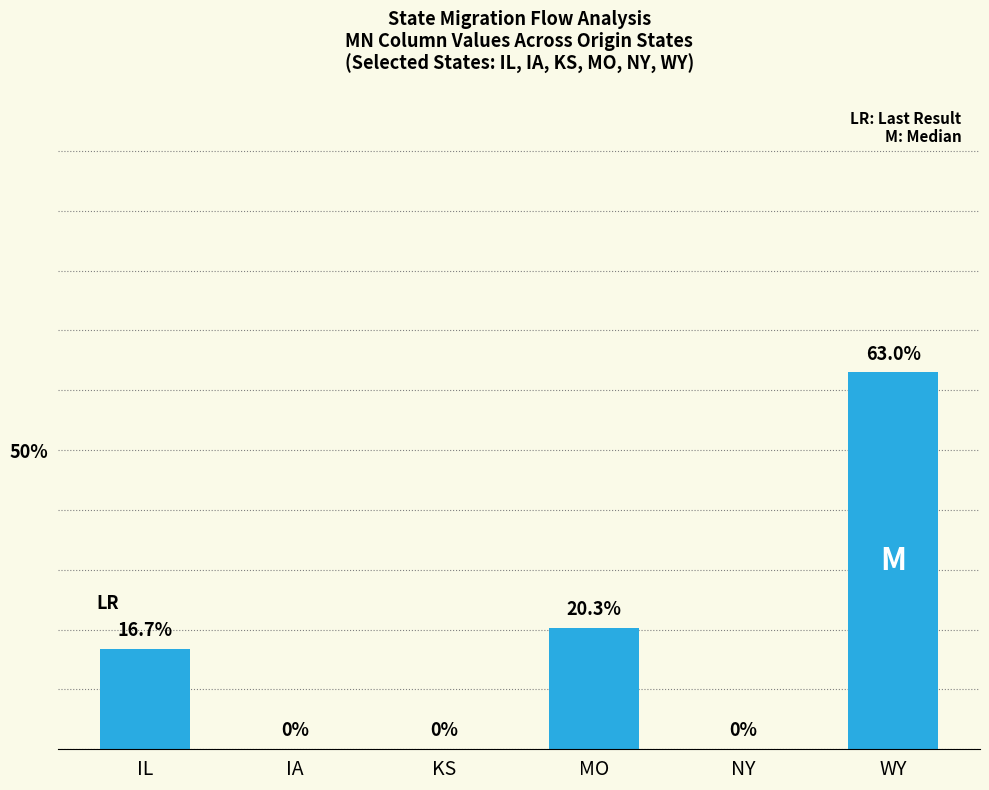

Where does the data first go above 16?

IL